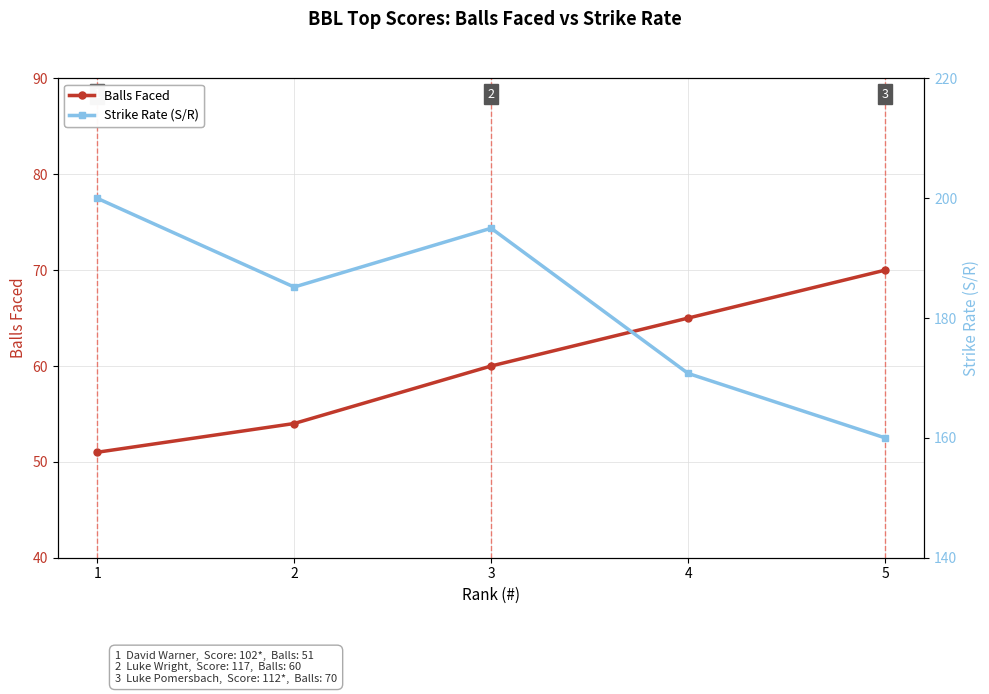

What is the spread (max minus min) of values at 1?

149.0